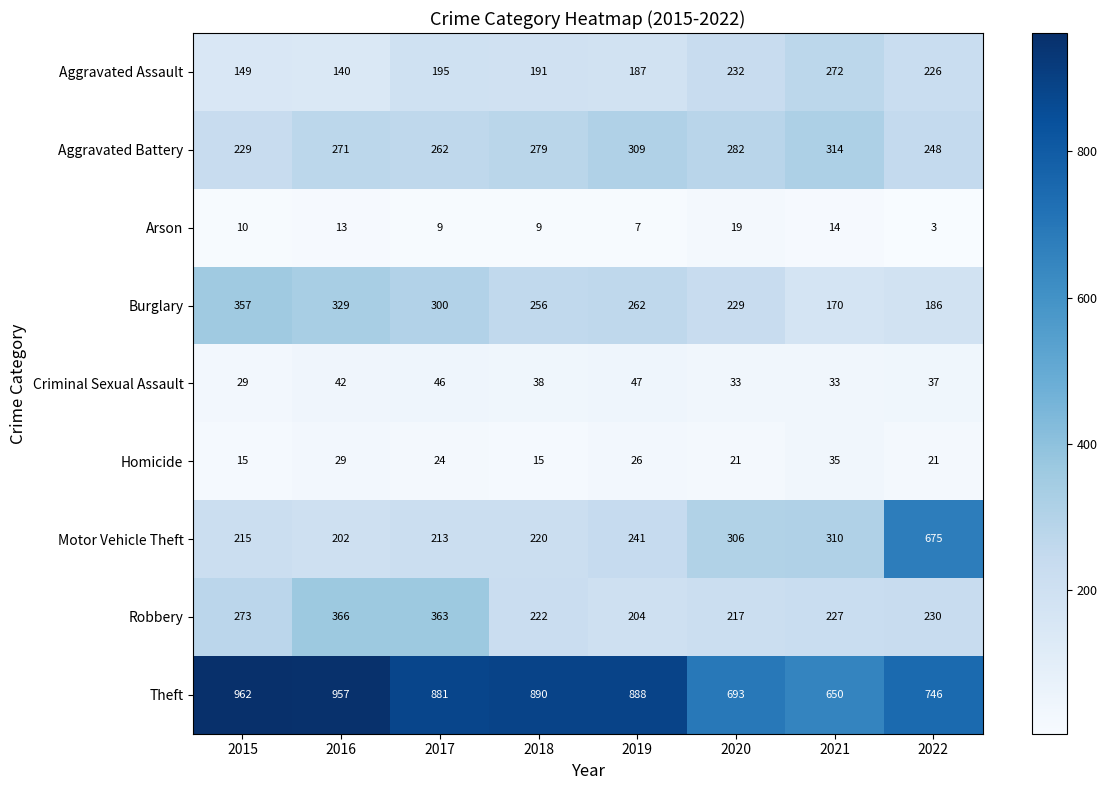

At which category is the sum across all series the highest?

2022